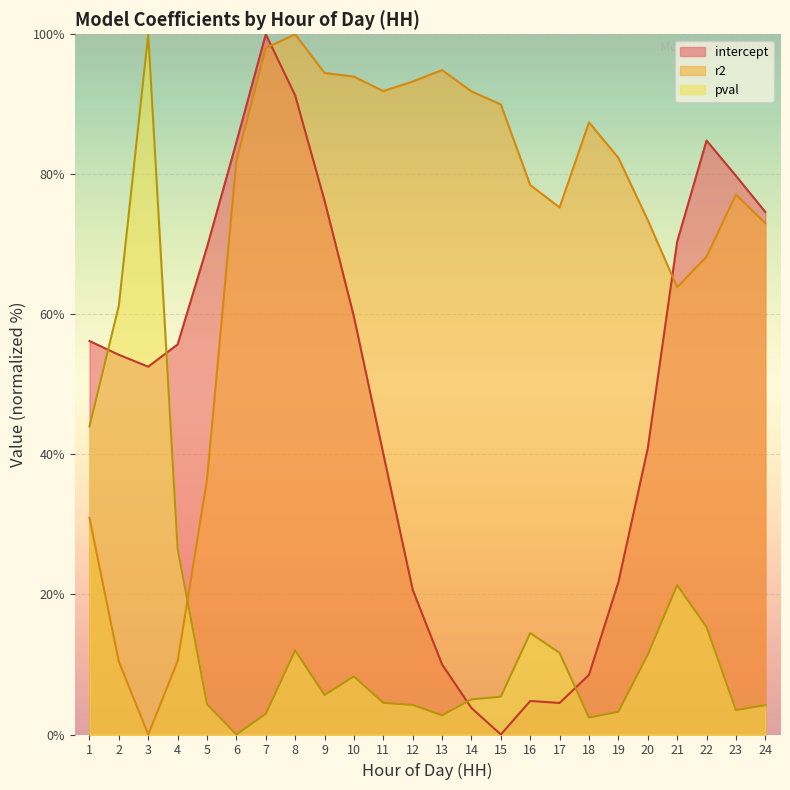

Reading left to right, extract all data points from this chart.

intercept: 56.2	54.2	52.5	55.7	69.6	84.6	100.0	91.3	76.2	59.7	40.1	20.7	10.0	3.8	0.0	4.8	4.5	8.5	21.8	40.9	70.4	84.8	79.8	74.6
r2: 30.9	10.4	0.0	10.5	36.4	82.0	98.0	100.0	94.5	93.9	91.9	93.3	94.9	91.8	90.0	78.5	75.3	87.4	82.4	73.5	63.9	68.2	77.1	73.0
pval: 44.0	61.3	100.0	26.6	4.3	0.0	2.9	12.0	5.6	8.3	4.5	4.2	2.7	5.0	5.4	14.5	11.7	2.4	3.3	11.4	21.3	15.3	3.5	4.2